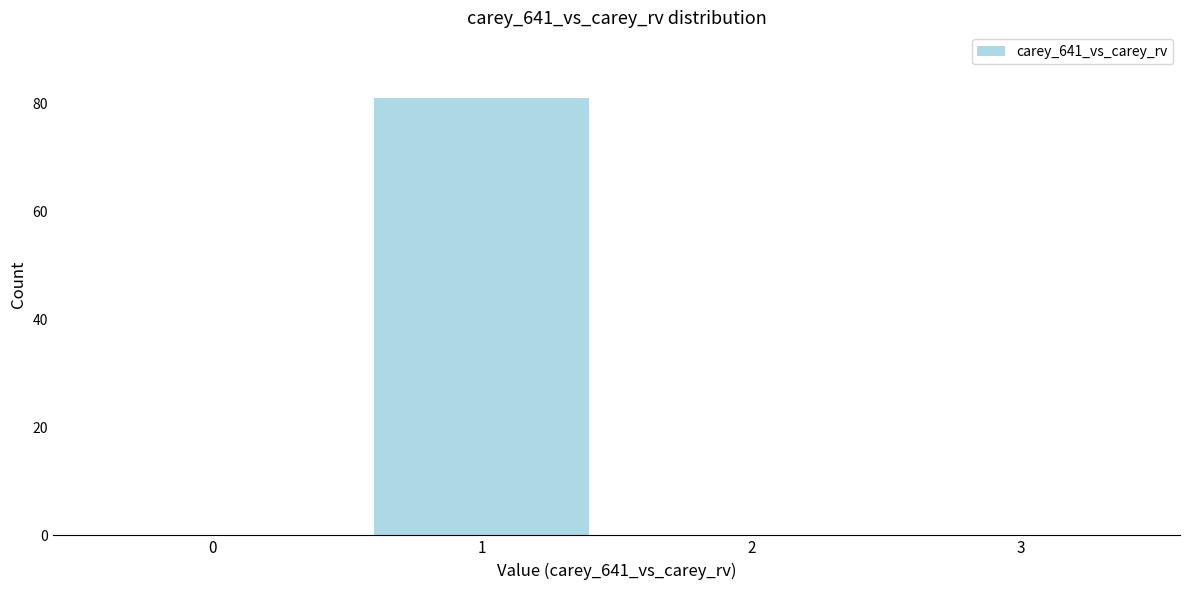

Reading left to right, what are all the values shown in this chart?

0=0	1=81	2=0	3=0